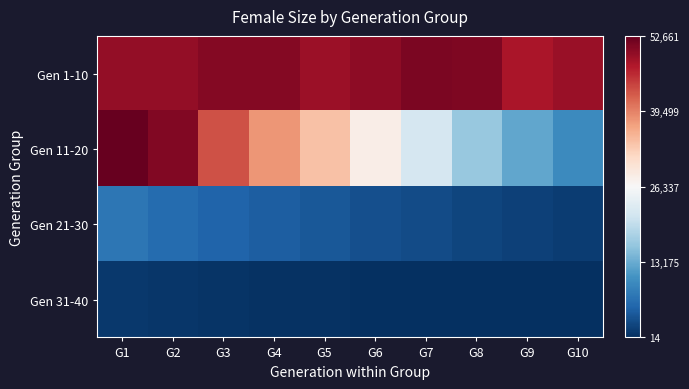

Rank the series by their maximum value, from highest to lowest.

Gen 11-20, Gen 1-10, Gen 21-30, Gen 31-40